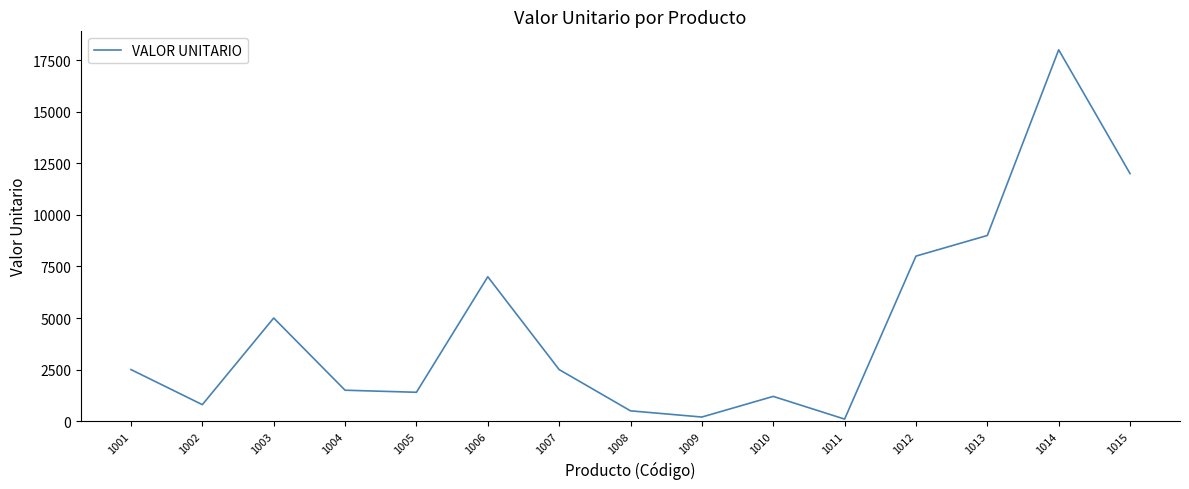

How many series are shown in this chart?

1